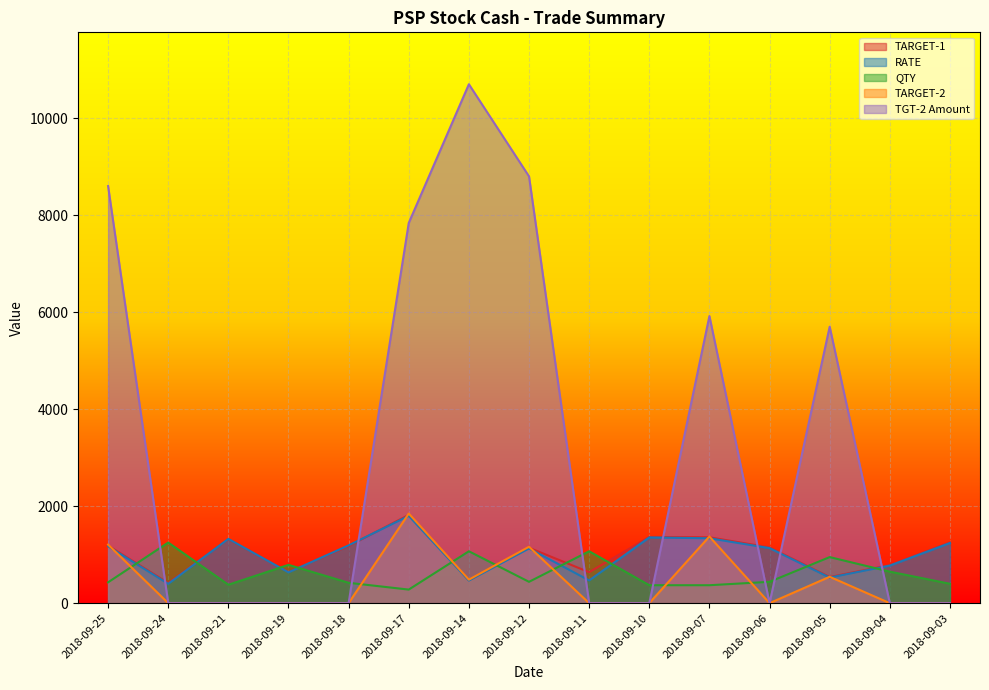

List the labels in order of RATE value, largest first.

2018-09-17, 2018-09-10, 2018-09-07, 2018-09-21, 2018-09-03, 2018-09-18, 2018-09-25, 2018-09-06, 2018-09-12, 2018-09-04, 2018-09-19, 2018-09-05, 2018-09-11, 2018-09-14, 2018-09-24